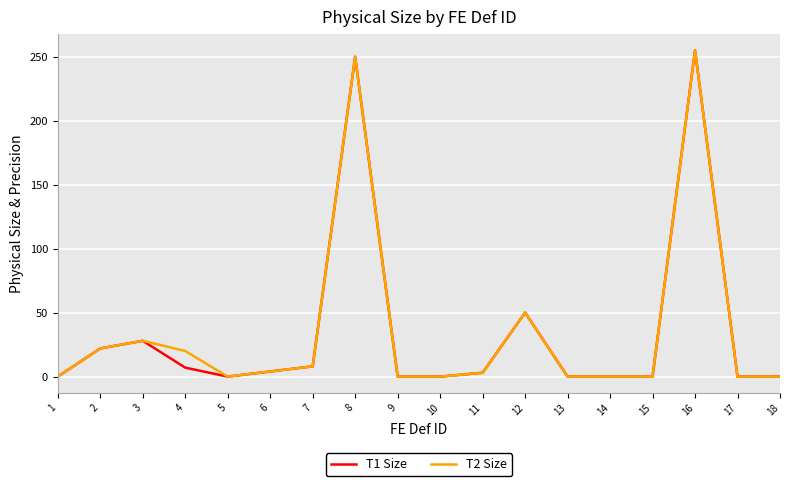

Where is the first local minimum for T2 Size?

5